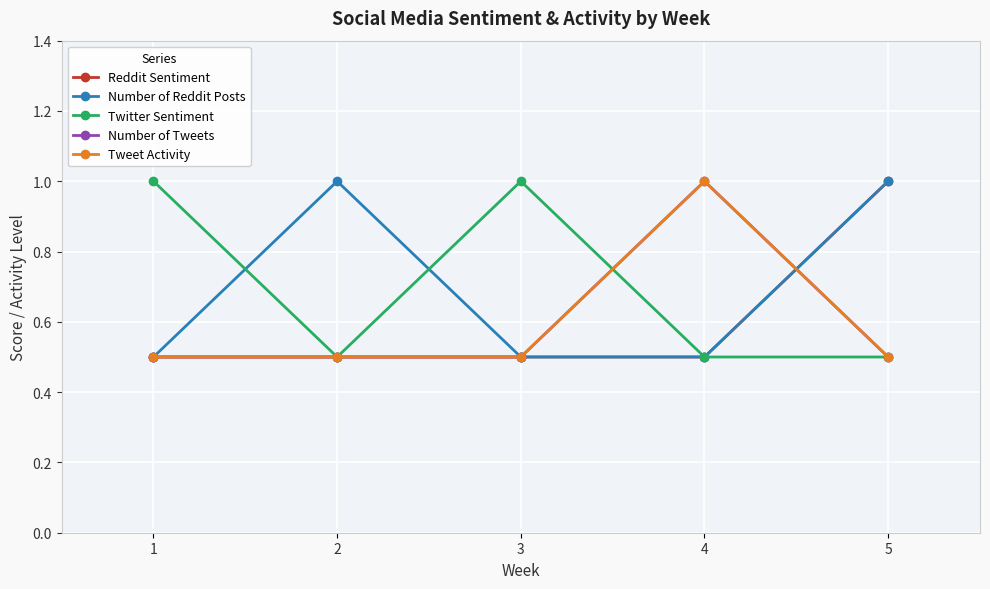

At which category does Twitter Sentiment reach its first local valley?

2